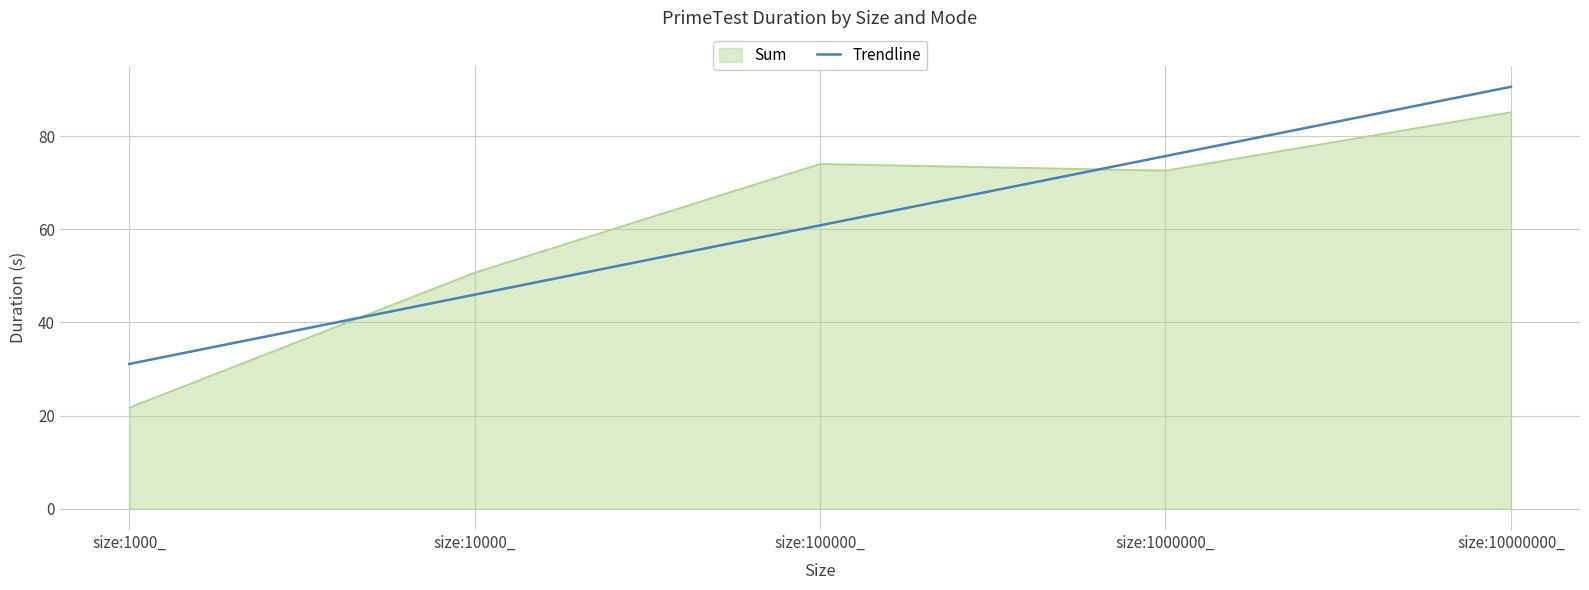

True or false: Trendline has a value of 75.7 at size:1000000_.

True